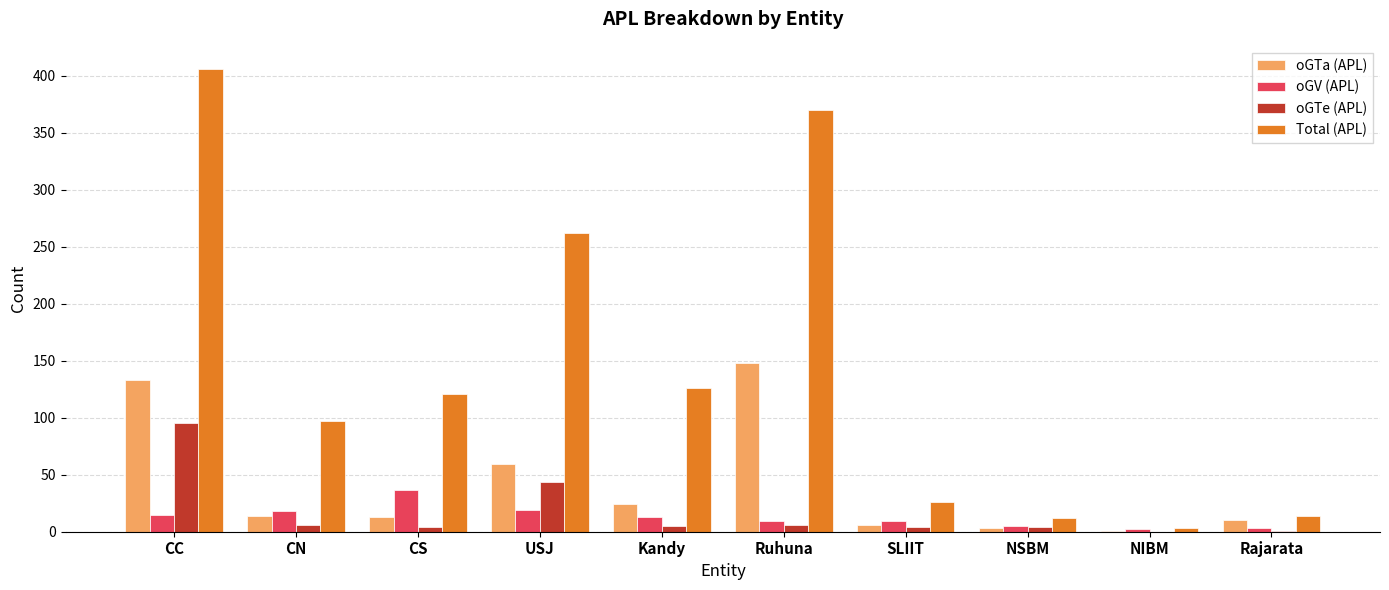

Which series has the largest total across all categories?

Total (APL)